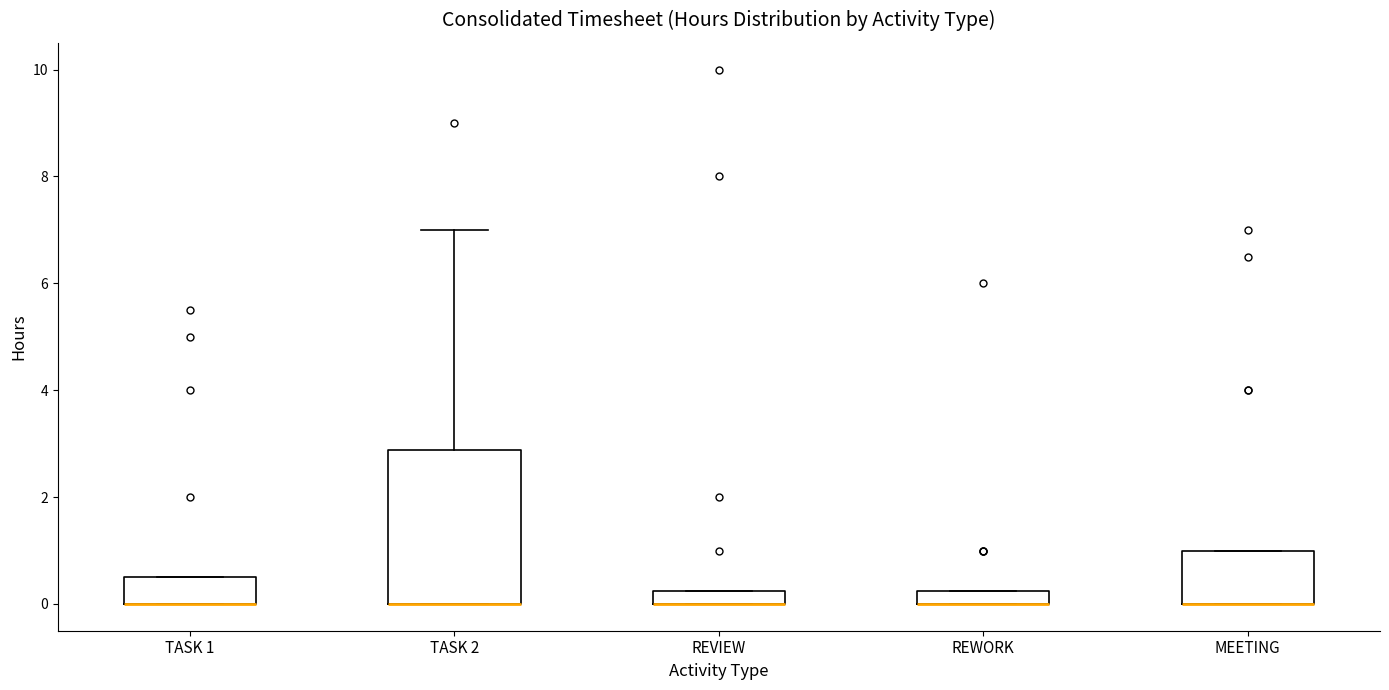

Which box is the tallest, from its lower edge to its upper edge?

TASK 2